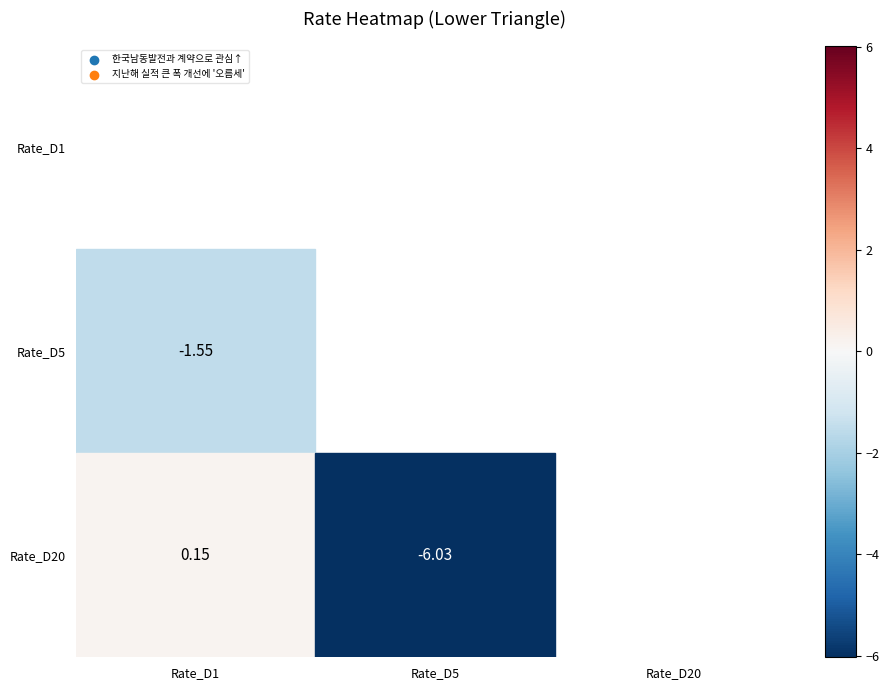

Which series changed the most between 0 and 1?

한국남동발전과 계약으로 관심↑